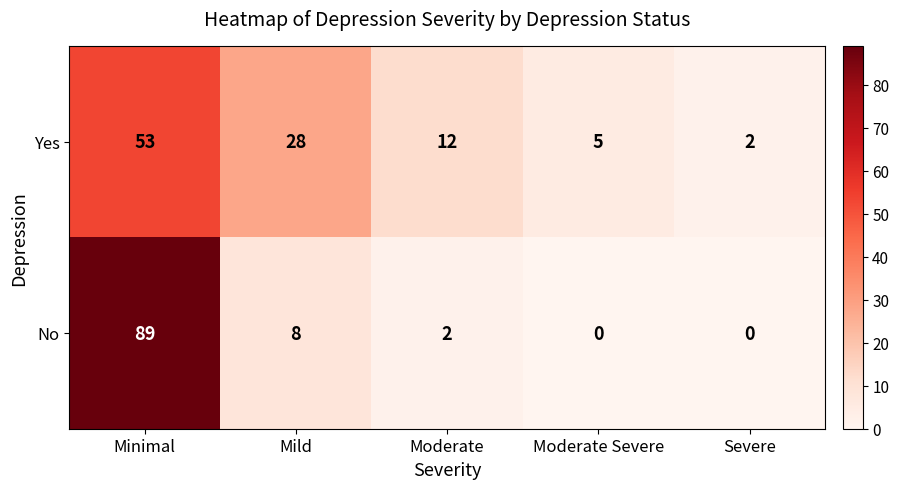

Rank the series at Mild from lowest to highest value.

No, Yes